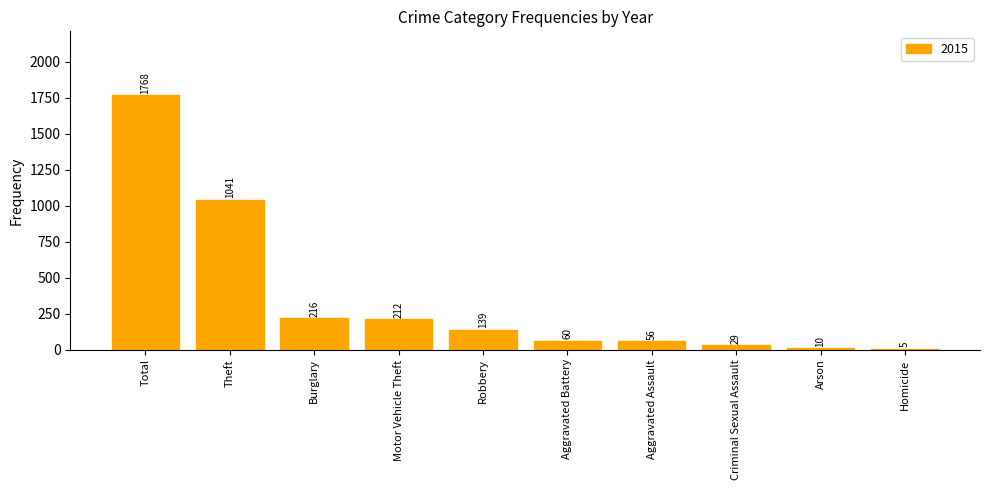

True or false: the data shows 29 at Criminal Sexual Assault.

True